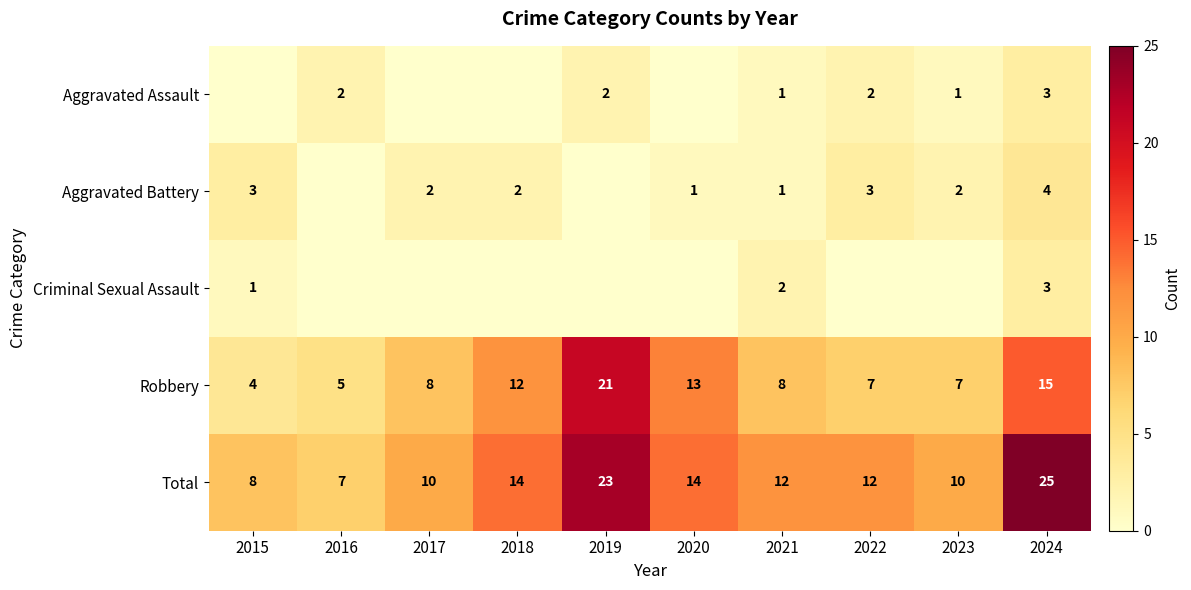

The value of Total at 2019 is 41. True or false?

False